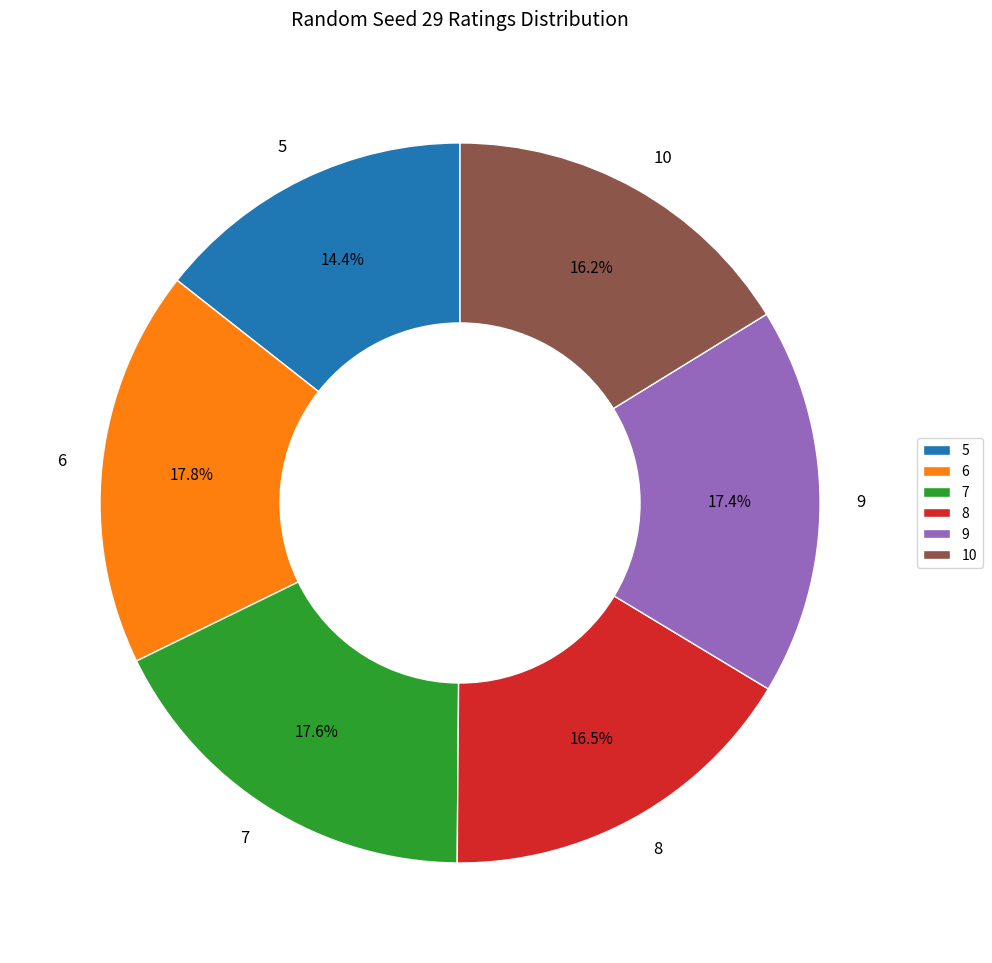

Do 6 and 9 together represent more than half of the pie?

No